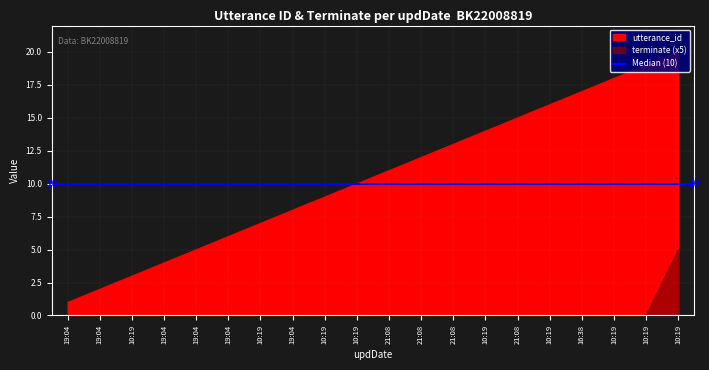

What is the average value of the utterance_id series?

10